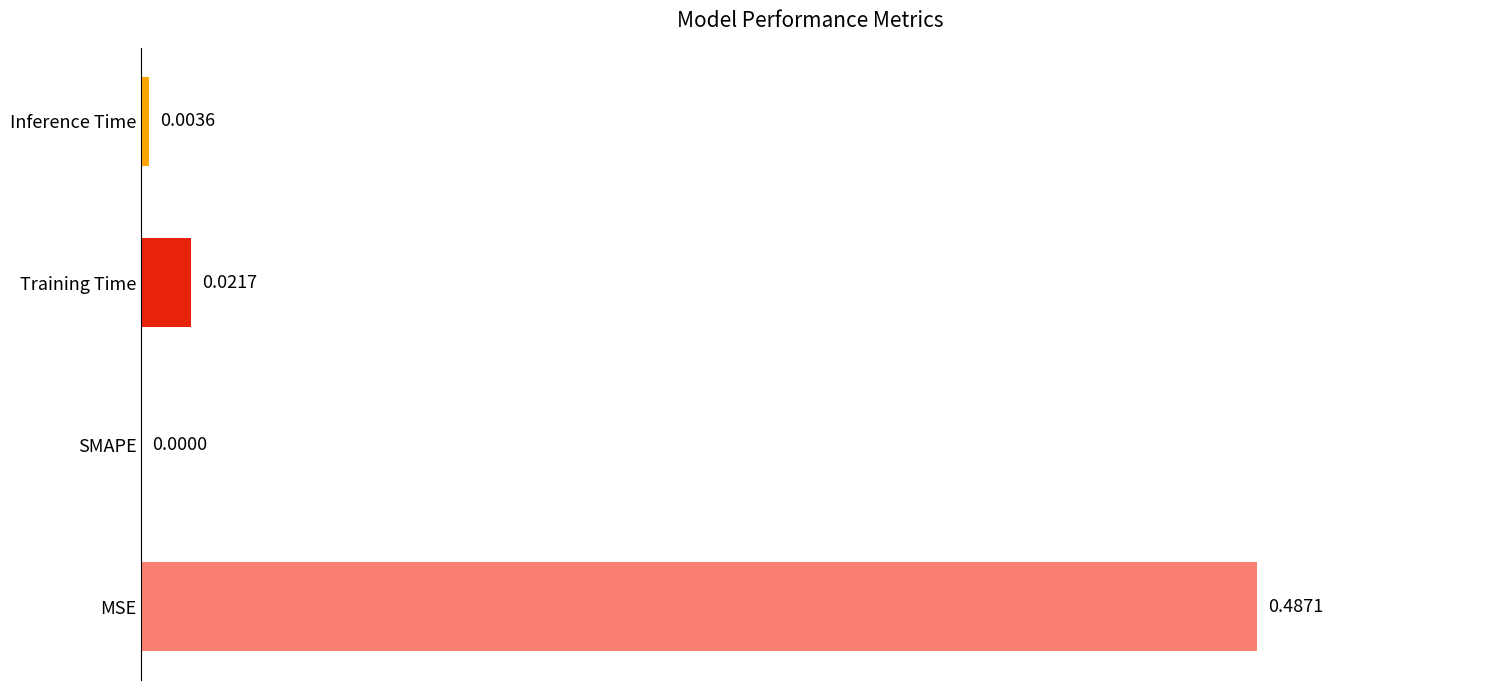

At which category does the chart reach its peak across all series?

MSE